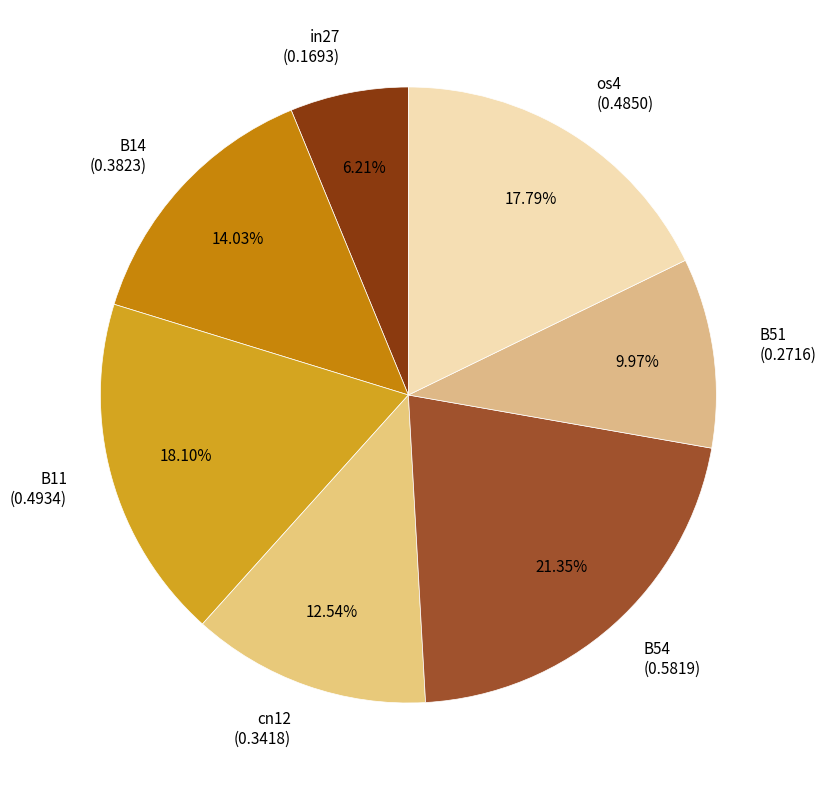

What percentage is the B51 slice, to the nearest percent?

10%